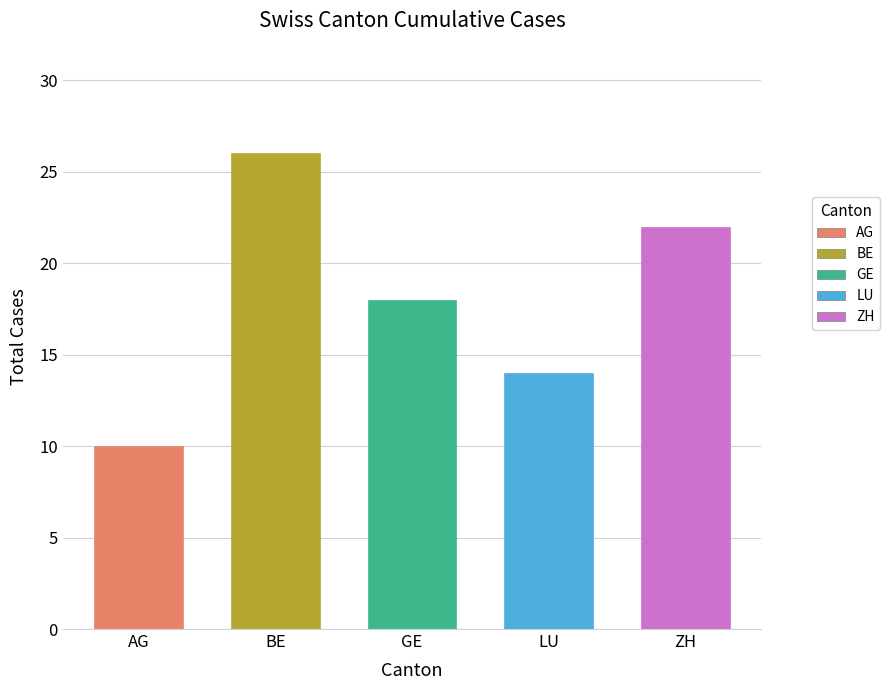

Rank the categories by value from highest to lowest.

BE, ZH, GE, LU, AG